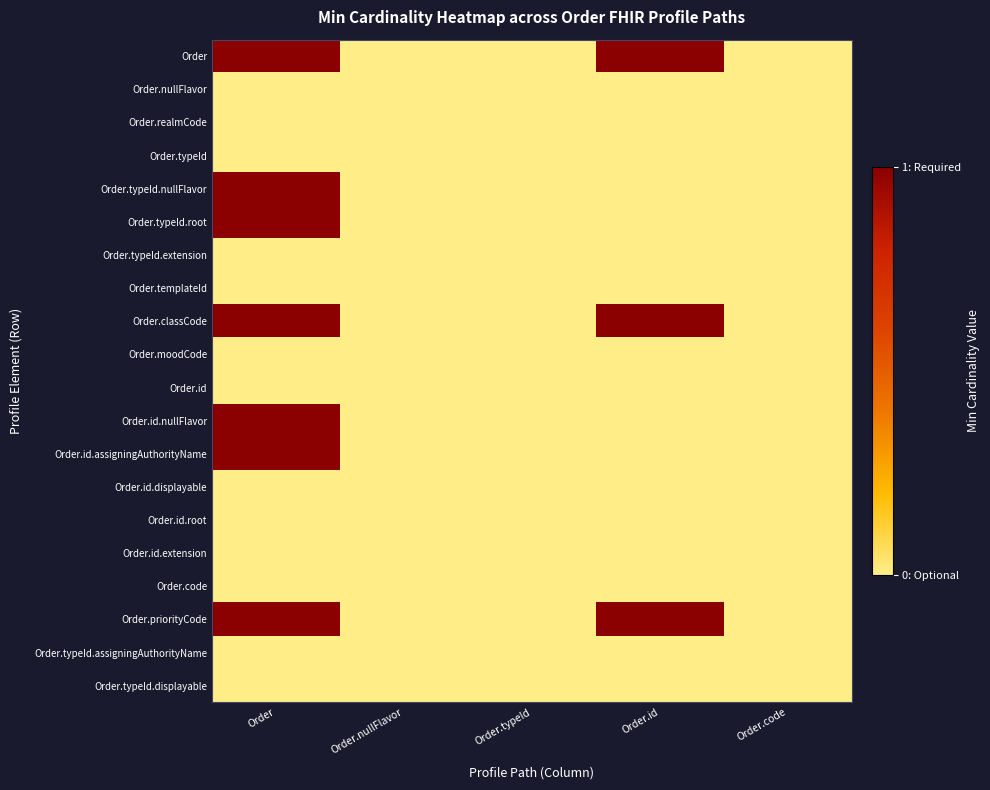

Between Order.typeId and Order.id, which series saw the biggest shift?

Order